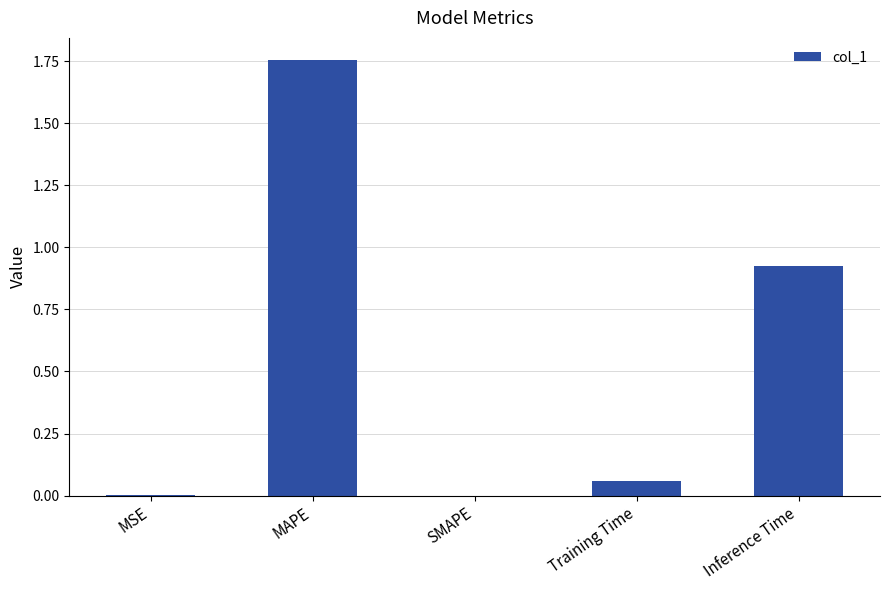

Which has a higher value, Training Time or Inference Time?

Inference Time